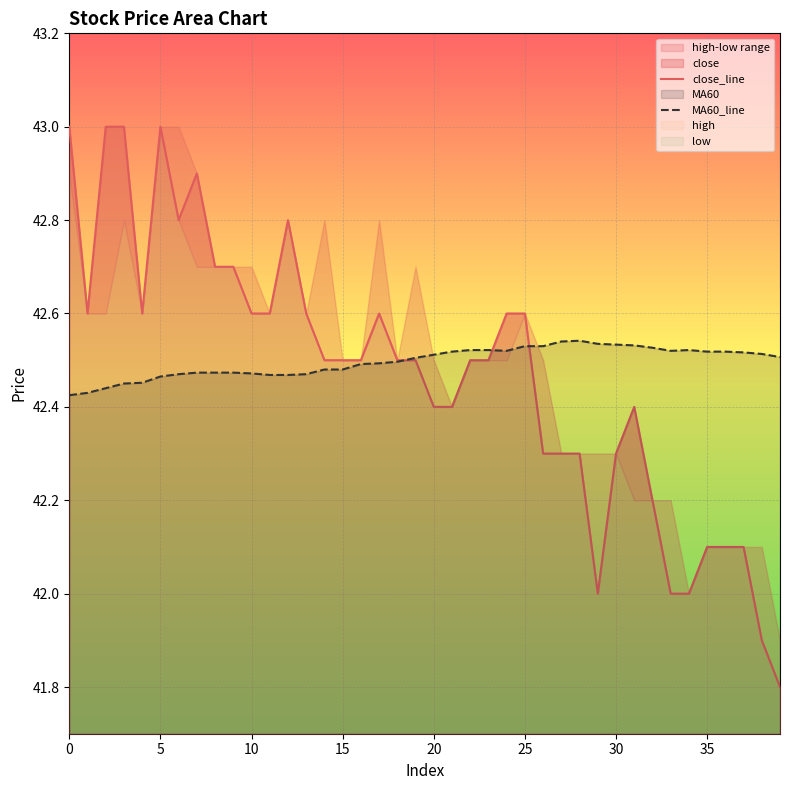

Reading left to right, list all the values displayed in this chart.

close_line: 43.0	42.6	43.0	43.0	42.6	43.0	42.8	42.9	42.7	42.7	42.6	42.6	42.8	42.6	42.5	42.5	42.5	42.6	42.5	42.5	42.4	42.4	42.5	42.5	42.6	42.6	42.3	42.3	42.3	42.0	42.3	42.4	42.2	42.0	42.0	42.1	42.1	42.1	41.9	41.8
MA60_line: 42.4	42.4	42.4	42.5	42.5	42.5	42.5	42.5	42.5	42.5	42.5	42.5	42.5	42.5	42.5	42.5	42.5	42.5	42.5	42.5	42.5	42.5	42.5	42.5	42.5	42.5	42.5	42.5	42.5	42.5	42.5	42.5	42.5	42.5	42.5	42.5	42.5	42.5	42.5	42.5